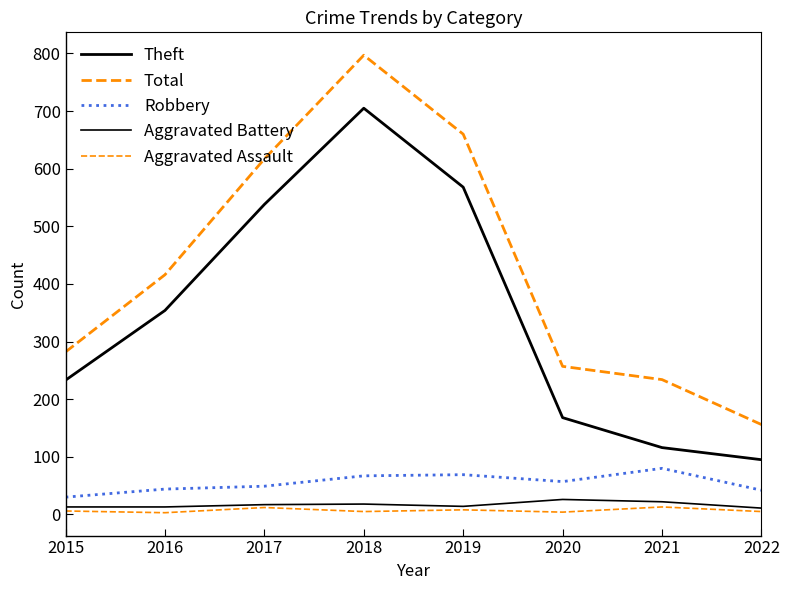

What is the difference between the highest and lowest values at 2016?

413